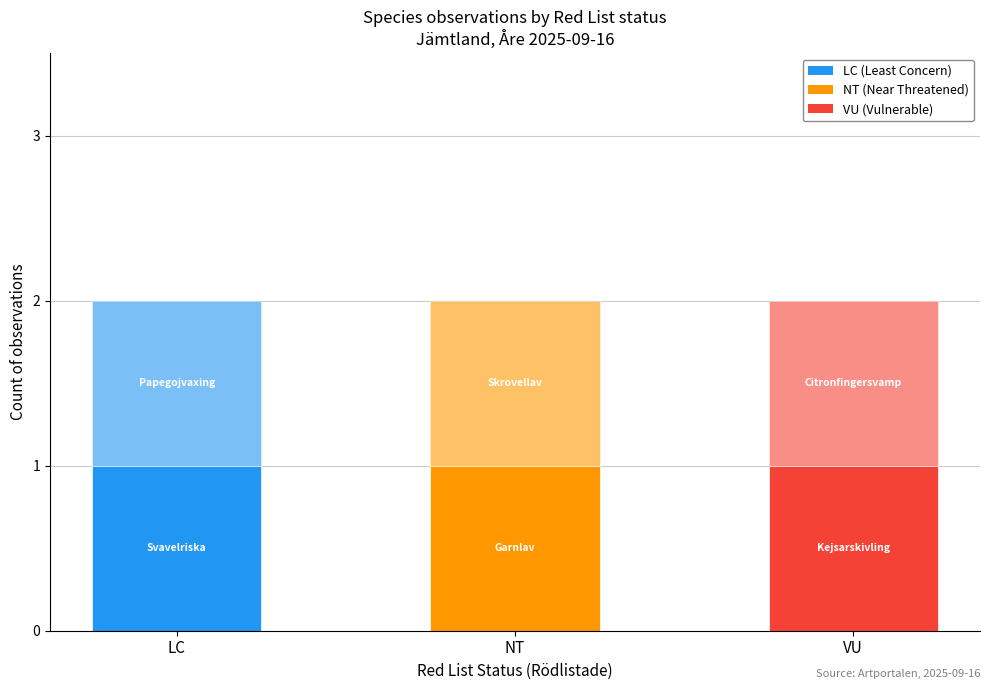

The NT series shows 29876945 at LC. True or false?

False